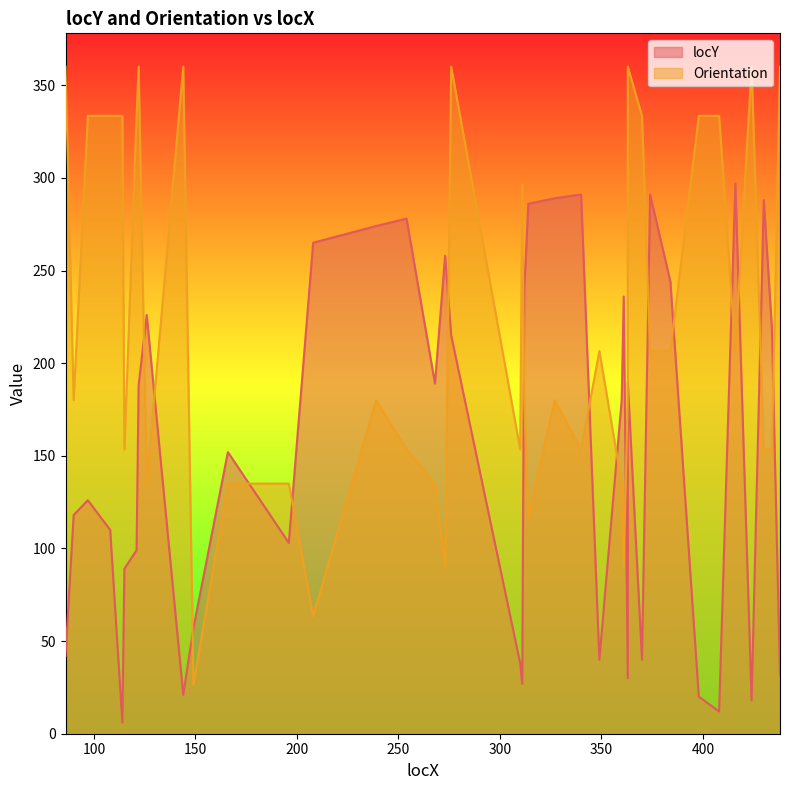

Reading left to right, transcribe all the data shown in this chart.

locY: 86=42.0	90=118.0	97=126.0	108=110.0	114=6.0	115=89.0	121=99.0	122=188.0	126=226.0	144=21.0	149=57.0	166=152.0	196=103.0	208=265.0	239=274.0	254=278.0	268=189.0	273=258.0	276=215.0	310=38.0	311=27.0	312=240.0	314=286.0	327=289.0	340=291.0	349=40.0	360=180.0	361=236.0	363=30.0	363=190.0	370=40.0	374=291.0	384=244.0	398=20.0	408=12.0	416=297.0	424=18.0	430=288.0	434=219.0	438=31.0
Orientation: 86=360.0	90=180.0	97=333.4	108=333.4	114=333.4	115=153.4	121=333.4	122=360.0	126=135.0	144=360.0	149=26.6	166=135.0	196=135.0	208=63.4	239=180.0	254=153.4	268=135.0	273=90.0	276=360.0	310=153.4	311=296.6	312=180.0	314=116.6	327=180.0	340=153.4	349=206.6	360=135.0	361=90.0	363=180.0	363=360.0	370=333.4	374=206.6	384=206.6	398=333.4	408=333.4	416=206.6	424=360.0	430=153.4	434=153.4	438=360.0